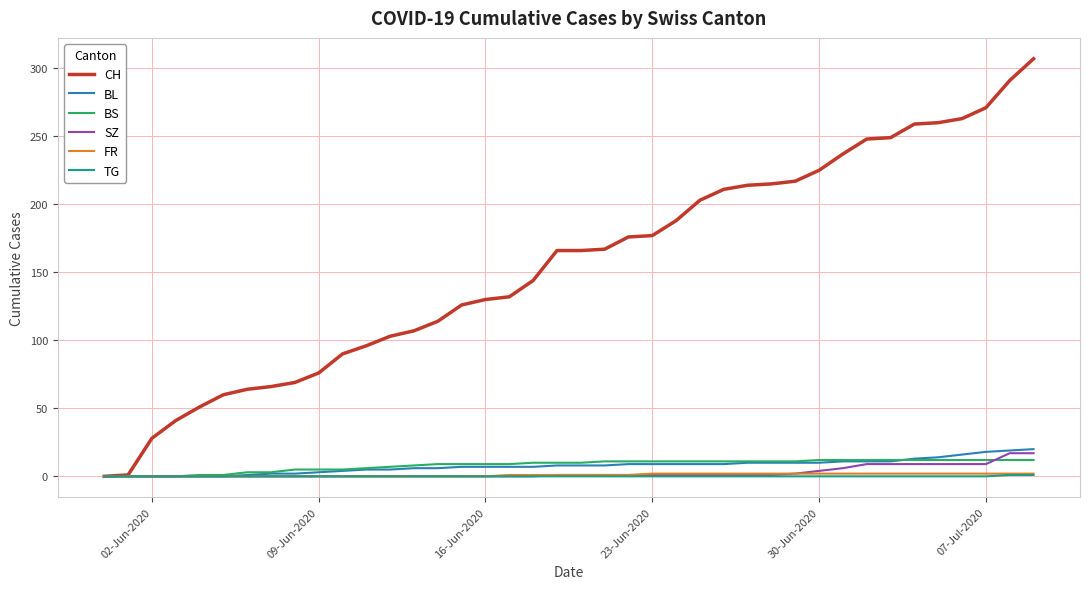

What is the average value of the CH series?

155